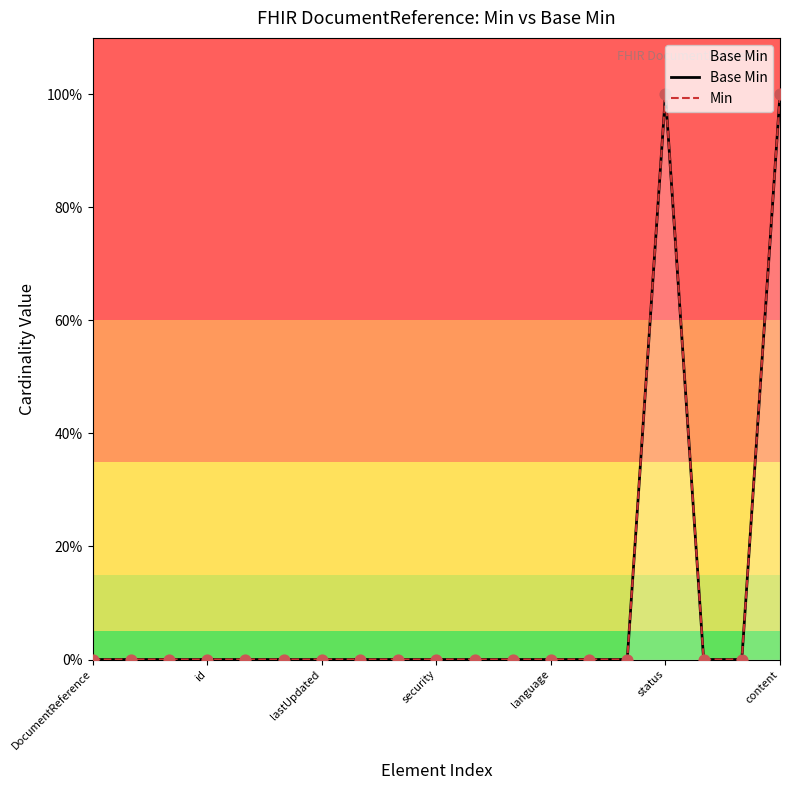

At how many categories does at least one series exceed 0?

2